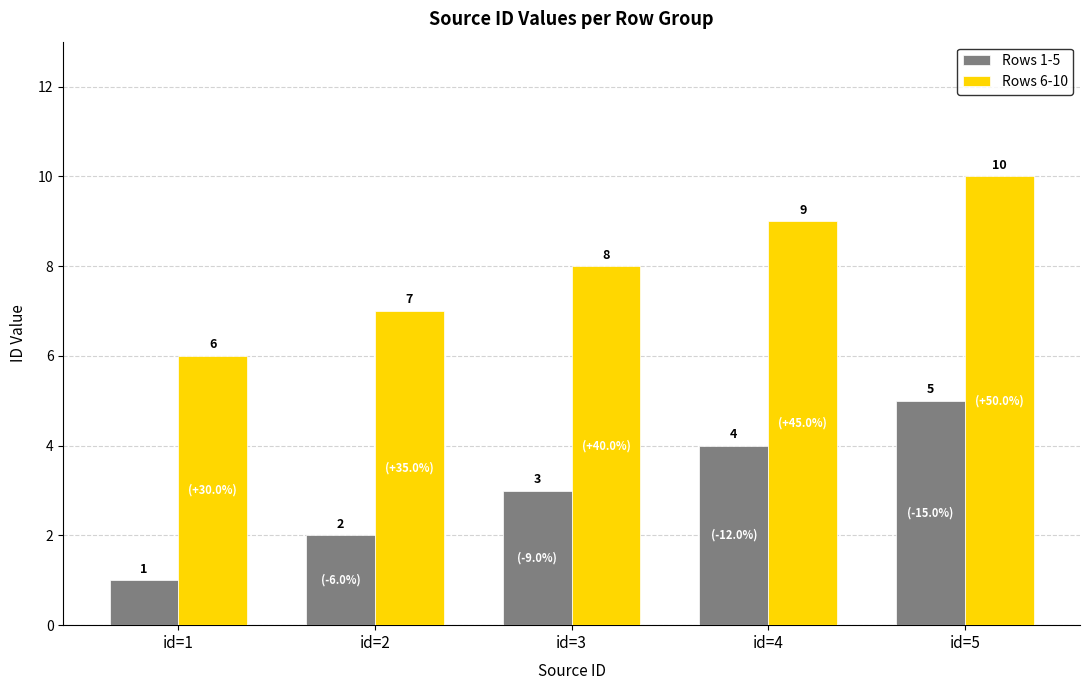

Is it true that Rows 1-5 equals 3 at id=5?

False